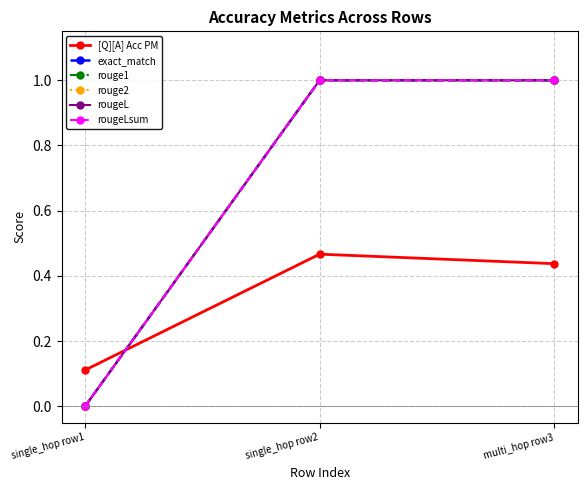

Does the chart have visible grid lines?

Yes